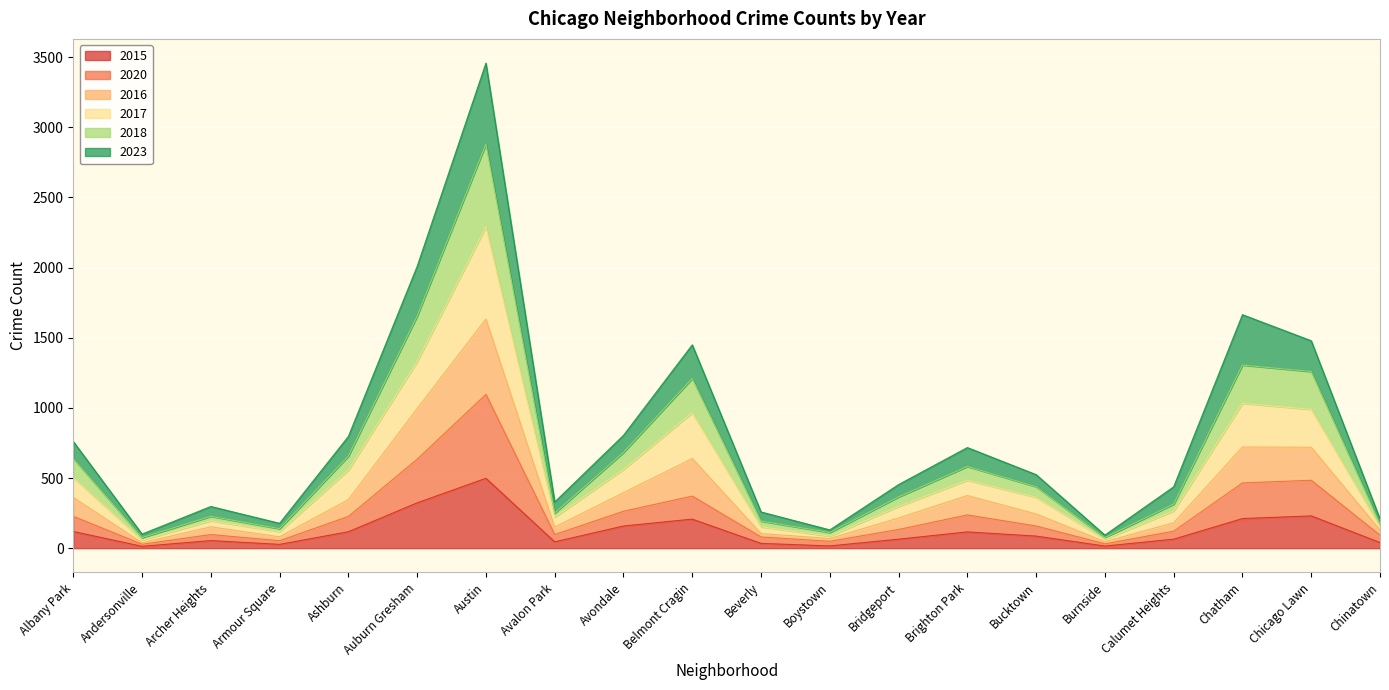

At which category is the sum across all series the highest?

Austin